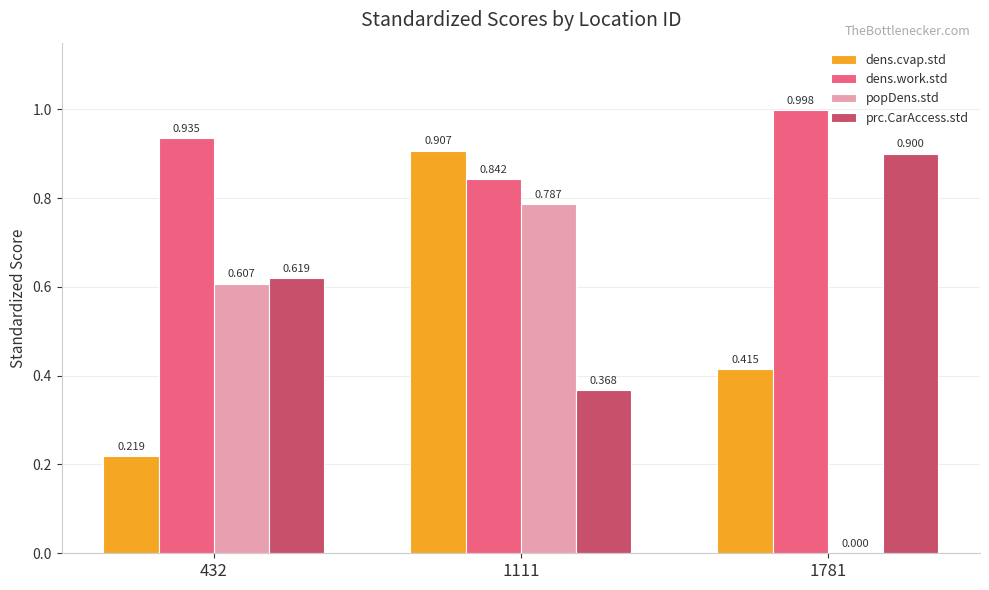

Is it true that dens.work.std equals 0.6 at 1111?

False